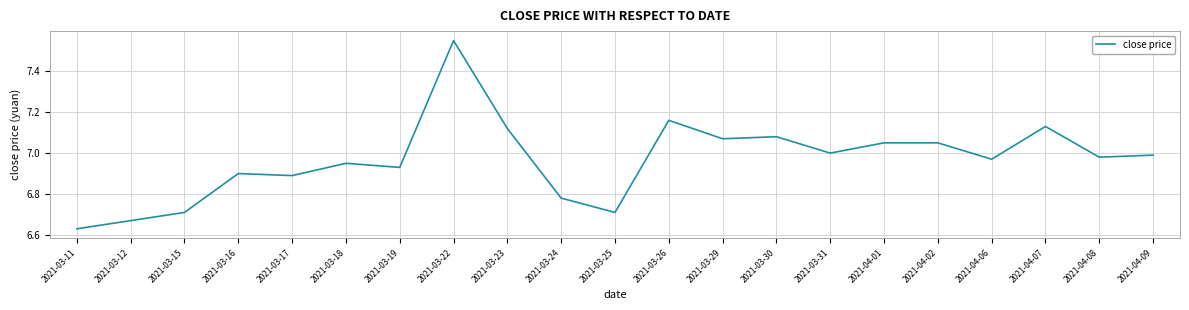

Which label corresponds to the smallest value in the chart?

2021-03-11